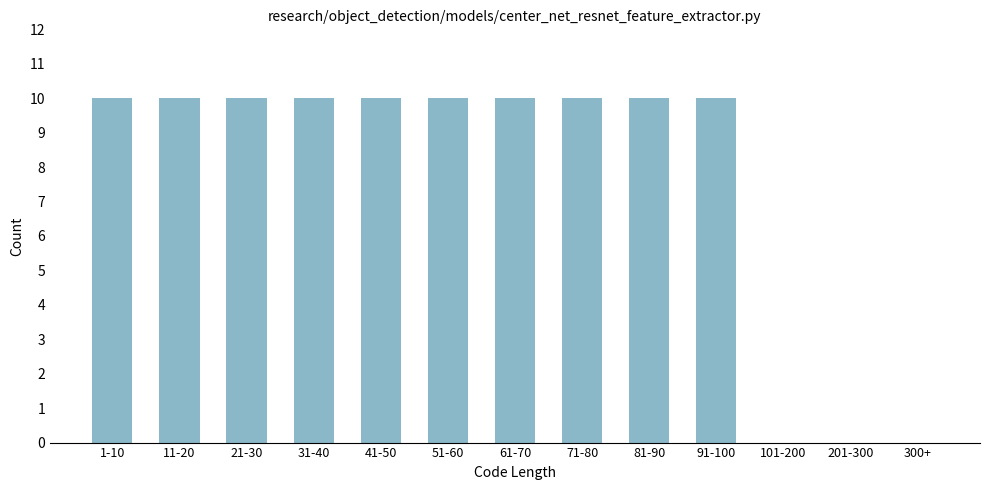

Reading left to right, what are all the values shown in this chart?

1-10=10	11-20=10	21-30=10	31-40=10	41-50=10	51-60=10	61-70=10	71-80=10	81-90=10	91-100=10	101-200=0	201-300=0	300+=0